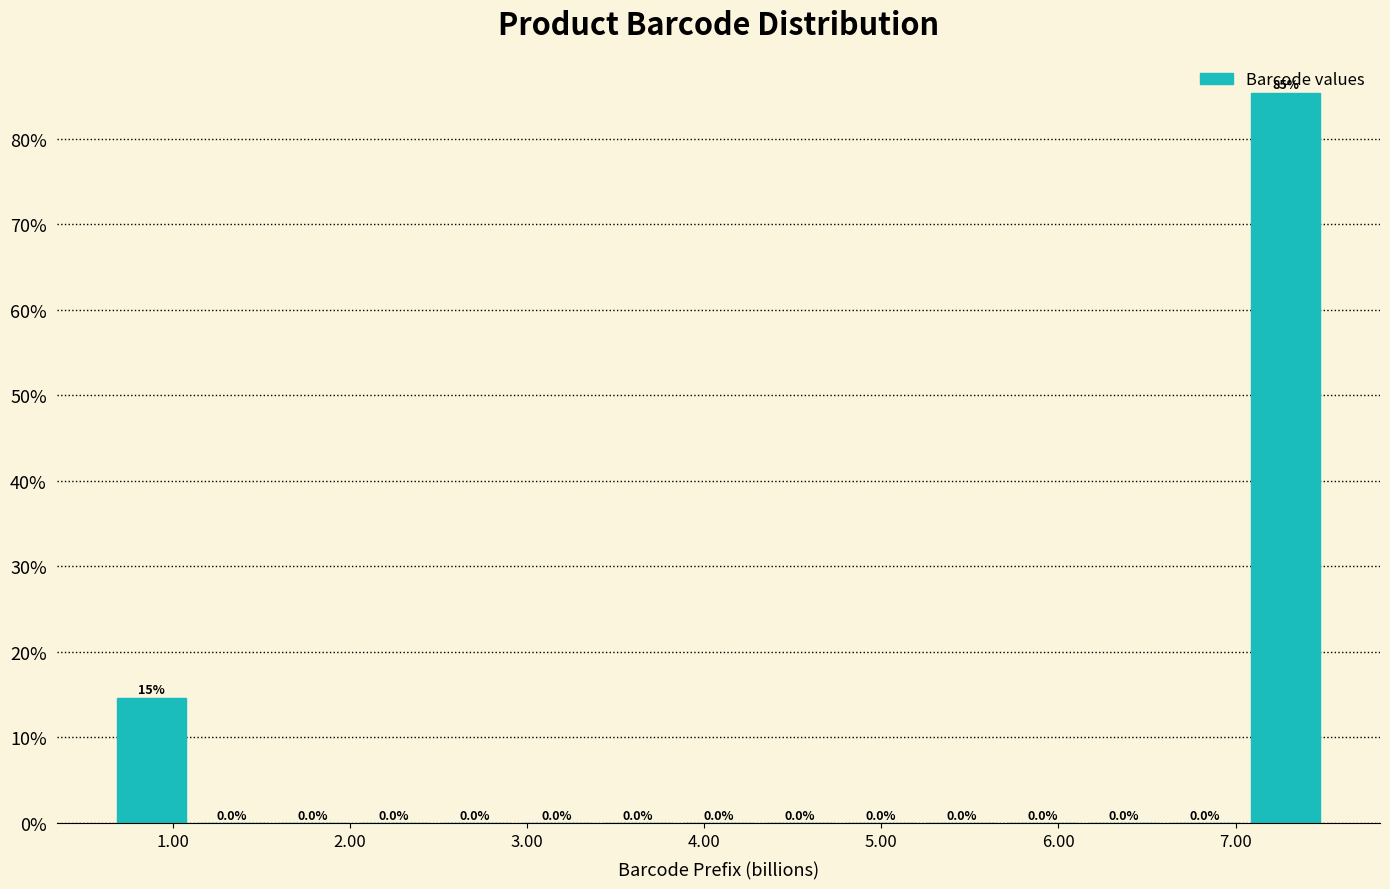

Over which range of the x-axis is the bar tallest?

7.1 to 7.5